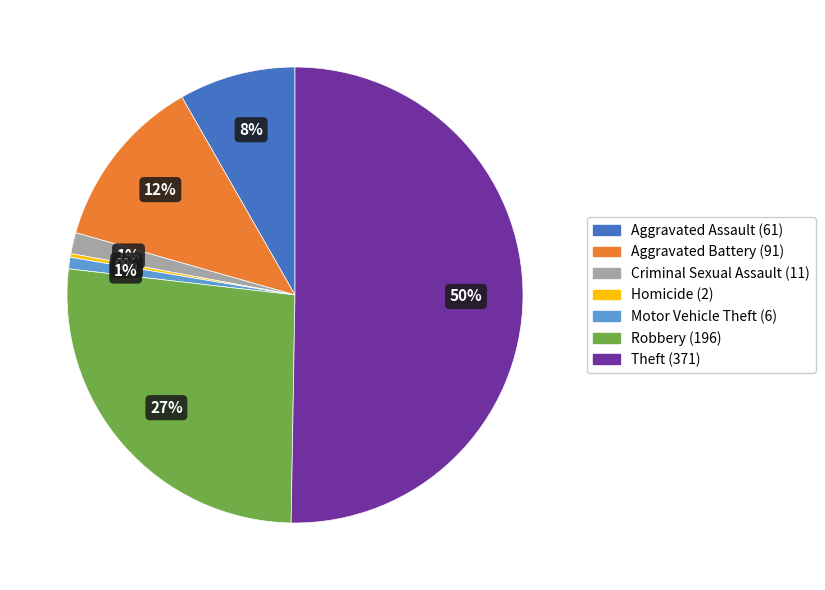

To the nearest percent, what is the average slice percentage?

14%